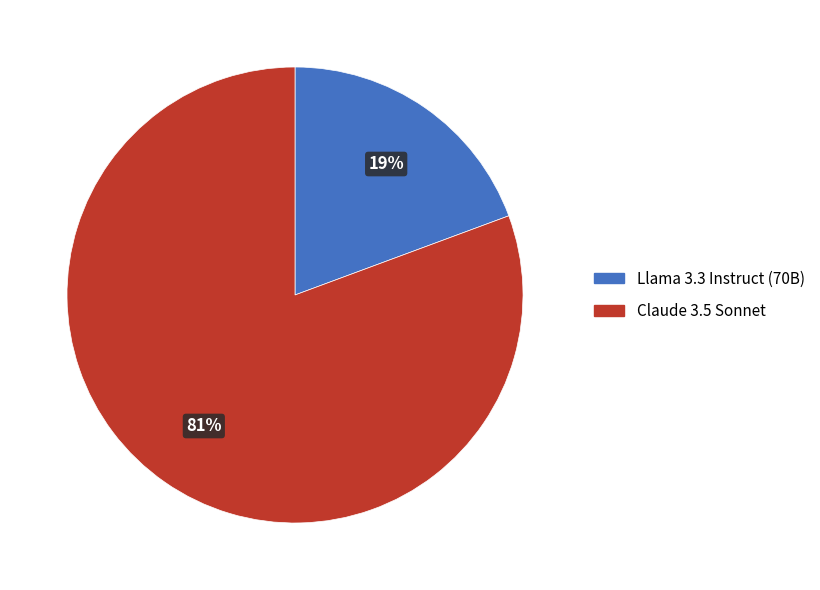

To the nearest percent, what is the average slice percentage?

50%